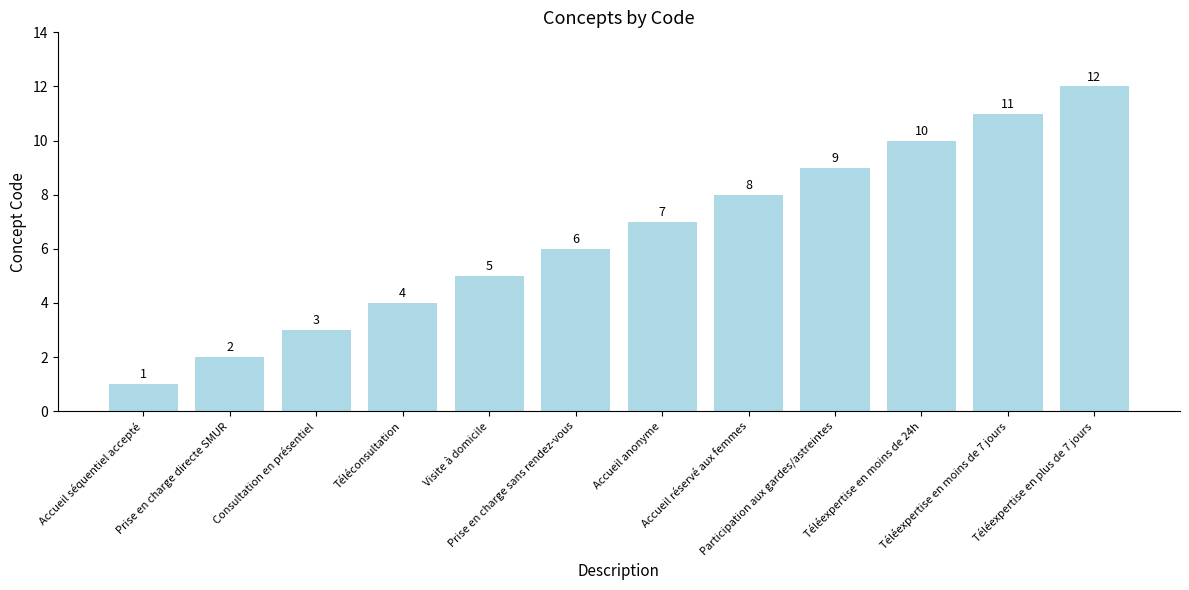

What is the ratio of the value at Participation aux gardes/astreintes to the value at Téléexpertise en moins de 7 jours?

0.8